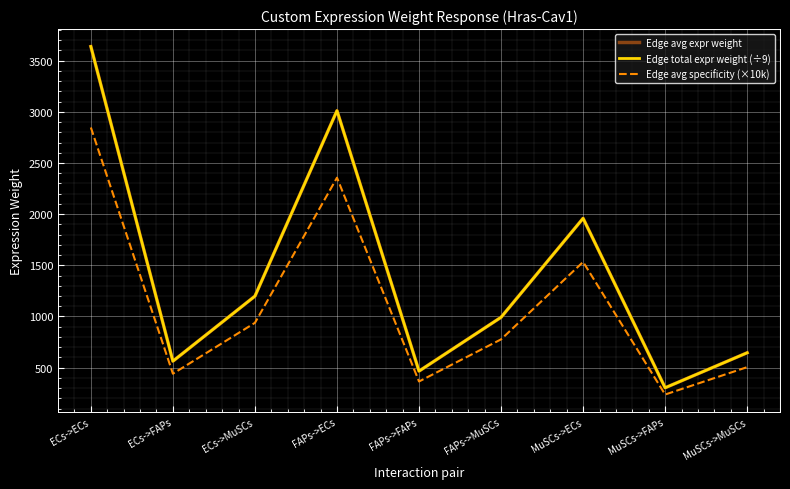

Where does the Edge avg specificity (×10k) series first go above 776?

ECs->ECs